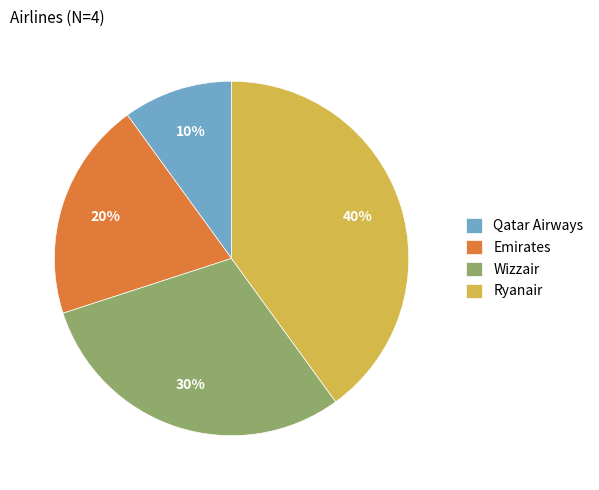

To the nearest percent, what percentage of the pie is Qatar Airways?

10%